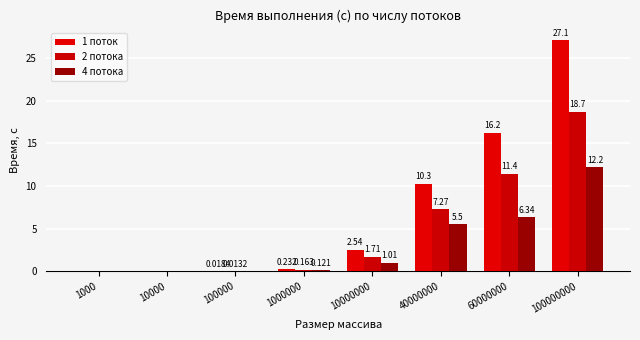

What are all the series names shown in the legend?

1 поток, 2 потока, 4 потока